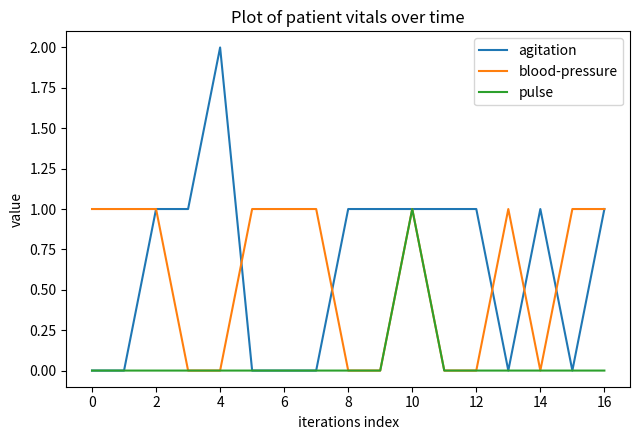

What is the sum of all blood-pressure values?

10